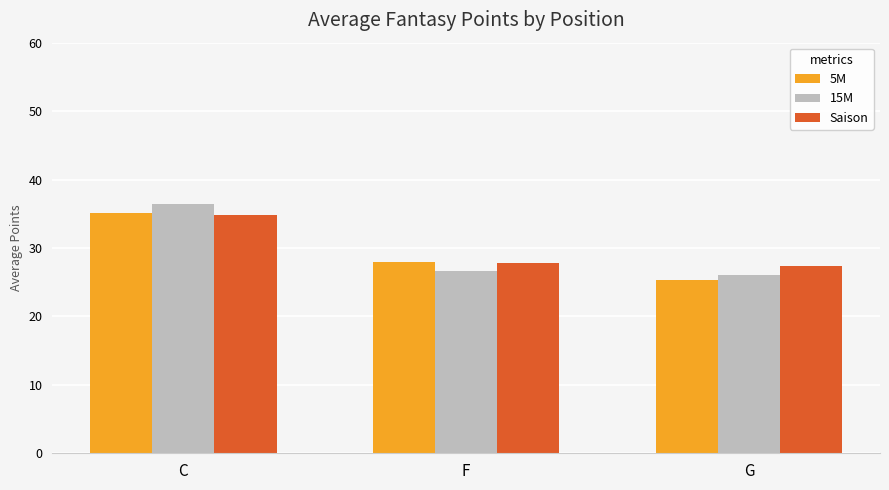

What is the maximum value shown in the chart?

36.4